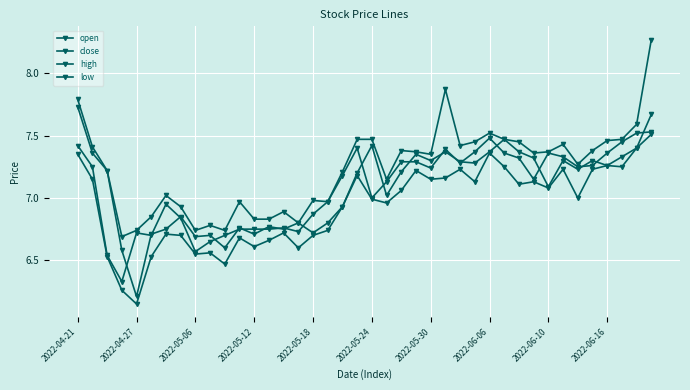

Count the number of categories in the chart.

40